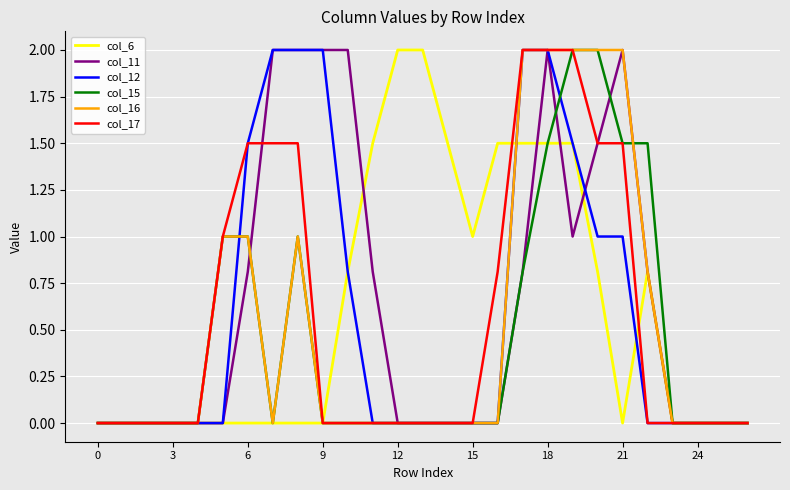

Reading left to right, list all the values displayed in this chart.

col_6: 0.0	0.0	0.0	0.0	0.0	0.0	0.0	0.0	0.0	0.0	0.8	1.5	2.0	2.0	1.5	1.0	1.5	1.5	1.5	1.5	0.8	0.0	0.8	0.0	0.0	0.0	0.0
col_11: 0.0	0.0	0.0	0.0	0.0	0.0	0.8	2.0	2.0	2.0	2.0	0.8	0.0	0.0	0.0	0.0	0.0	0.8	2.0	1.0	1.5	2.0	0.8	0.0	0.0	0.0	0.0
col_12: 0.0	0.0	0.0	0.0	0.0	0.0	1.5	2.0	2.0	2.0	0.8	0.0	0.0	0.0	0.0	0.0	0.0	2.0	2.0	1.5	1.0	1.0	0.0	0.0	0.0	0.0	0.0
col_15: 0.0	0.0	0.0	0.0	0.0	1.0	1.0	0.0	1.0	0.0	0.0	0.0	0.0	0.0	0.0	0.0	0.0	0.8	1.5	2.0	2.0	1.5	1.5	0.0	0.0	0.0	0.0
col_16: 0.0	0.0	0.0	0.0	0.0	1.0	1.0	0.0	1.0	0.0	0.0	0.0	0.0	0.0	0.0	0.0	0.0	2.0	2.0	2.0	2.0	2.0	0.8	0.0	0.0	0.0	0.0
col_17: 0.0	0.0	0.0	0.0	0.0	1.0	1.5	1.5	1.5	0.0	0.0	0.0	0.0	0.0	0.0	0.0	0.8	2.0	2.0	2.0	1.5	1.5	0.0	0.0	0.0	0.0	0.0